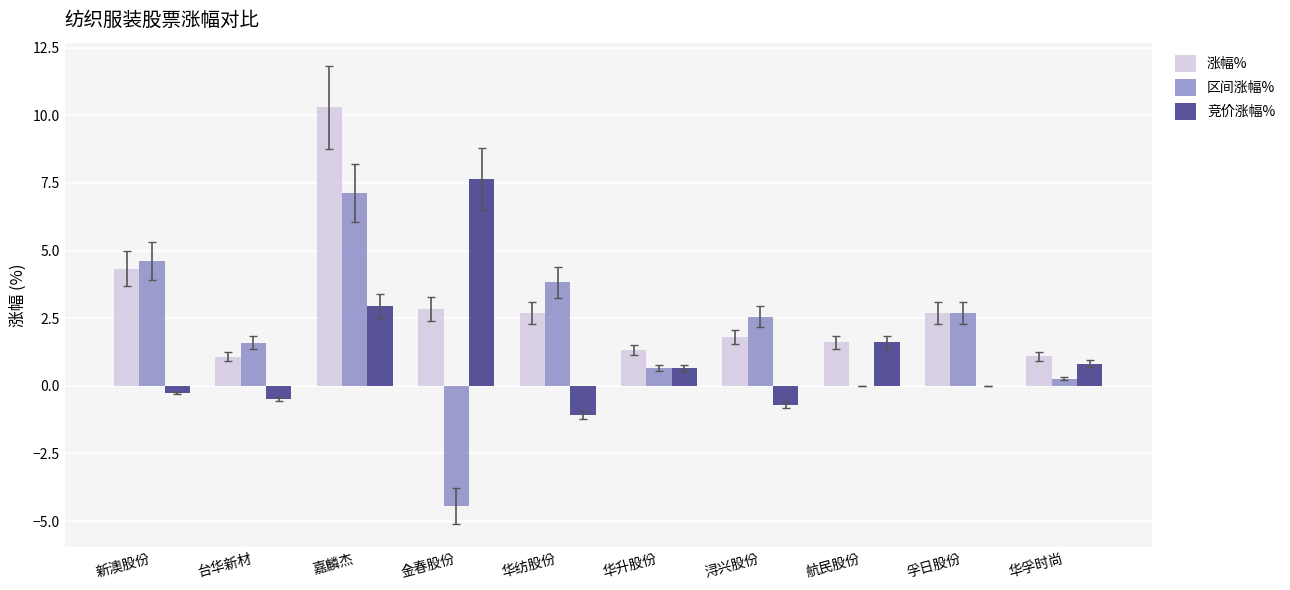

What are all the series names shown in the legend?

涨幅%, 区间涨幅%, 竞价涨幅%